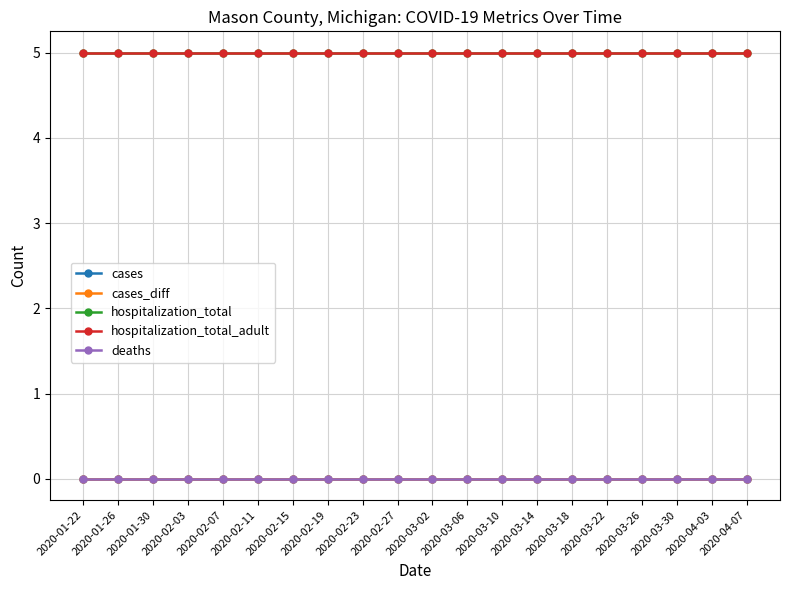

Does the chart display data point markers on the line(s)?

Yes